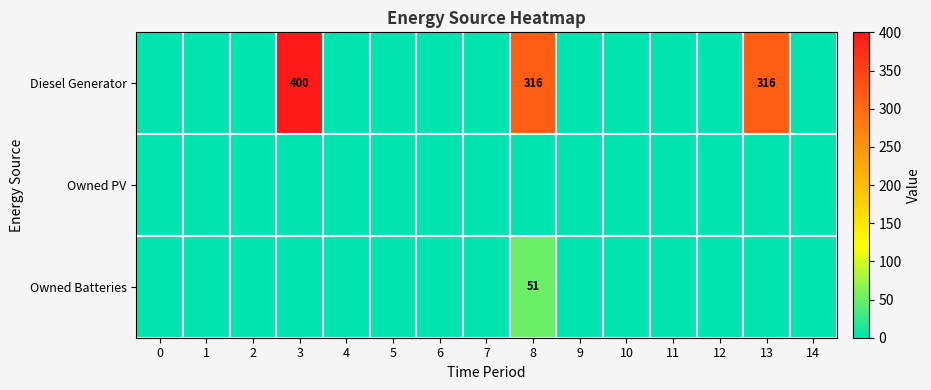

At which category is the sum across all series the highest?

3